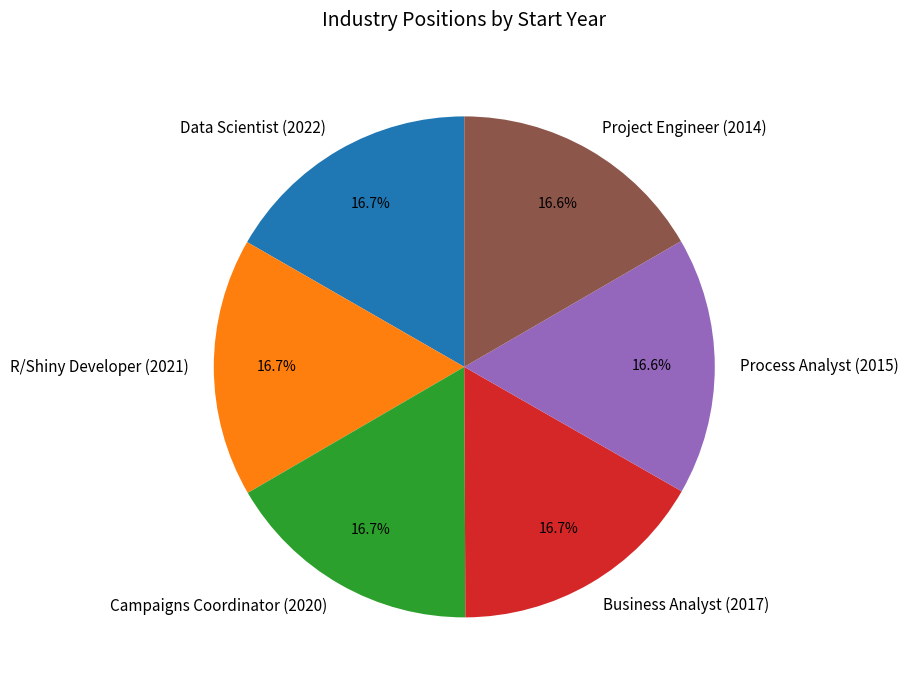

To the nearest percent, what is the combined percentage of Campaigns Coordinator (2020) and Process Analyst (2015)?

33%